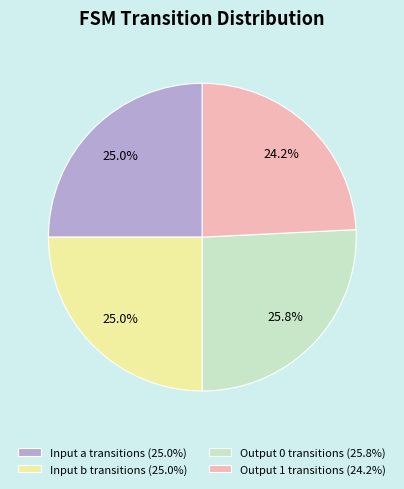

Does any single category account for the majority?

No